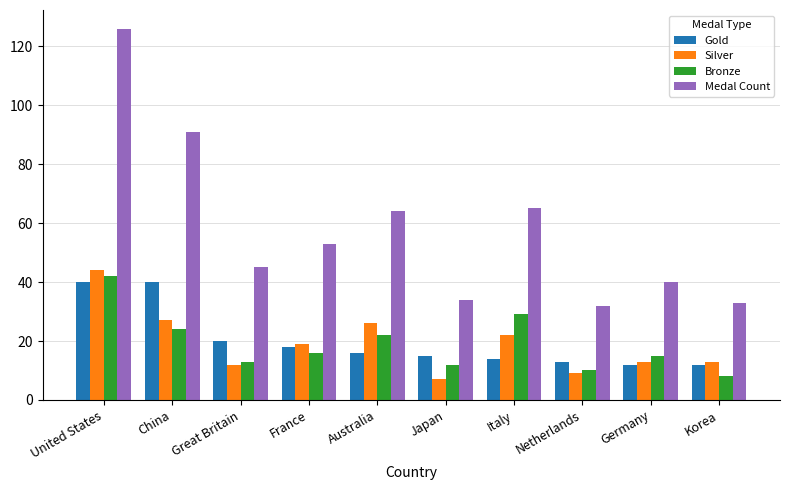

What is the spread (max minus min) of values at Japan?

27